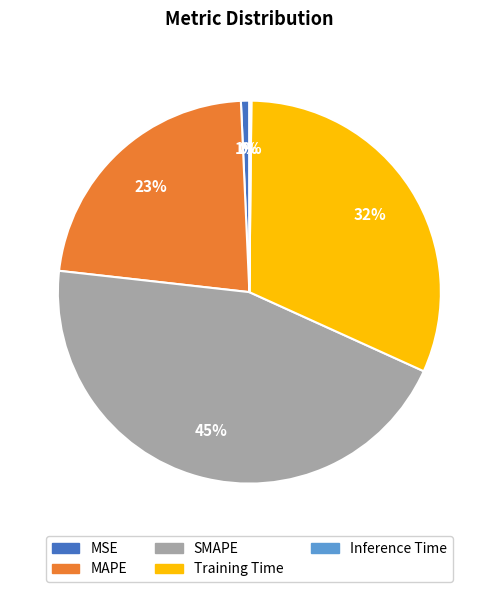

Is there any slice that represents more than half of the pie?

No